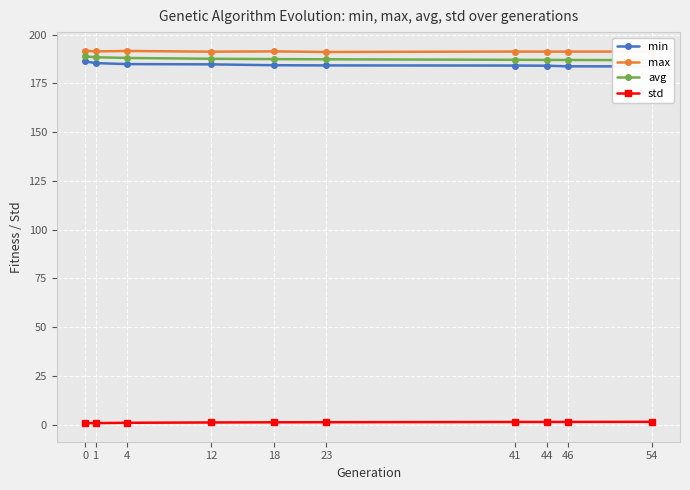

Reading right to left, what are all the values shown in this chart?

min: 183.6	183.7	184.0	184.1	184.2	184.3	184.7	184.8	185.3	186.2
max: 191.2	191.2	191.2	191.3	191.0	191.3	191.2	191.6	191.3	191.7
avg: 186.8	186.9	187.0	187.0	187.3	187.4	187.6	188.0	188.3	188.8
std: 1.4	1.3	1.3	1.3	1.2	1.2	1.1	0.9	0.7	0.8